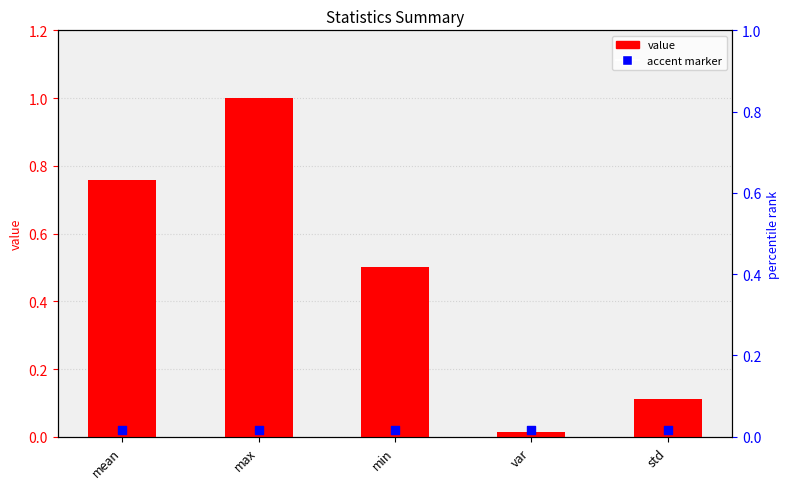

What are all the series names shown in the legend?

value, accent marker